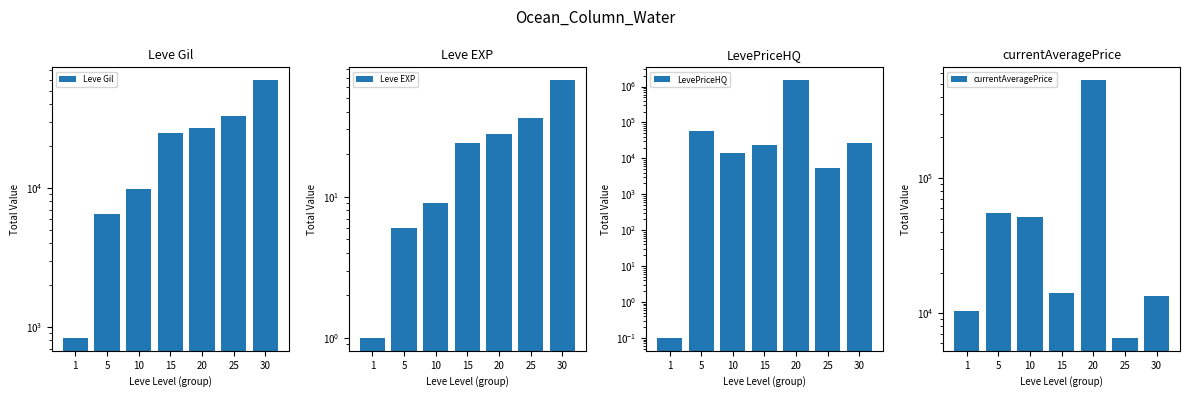

Which series has the largest total across all categories?

LevePriceHQ